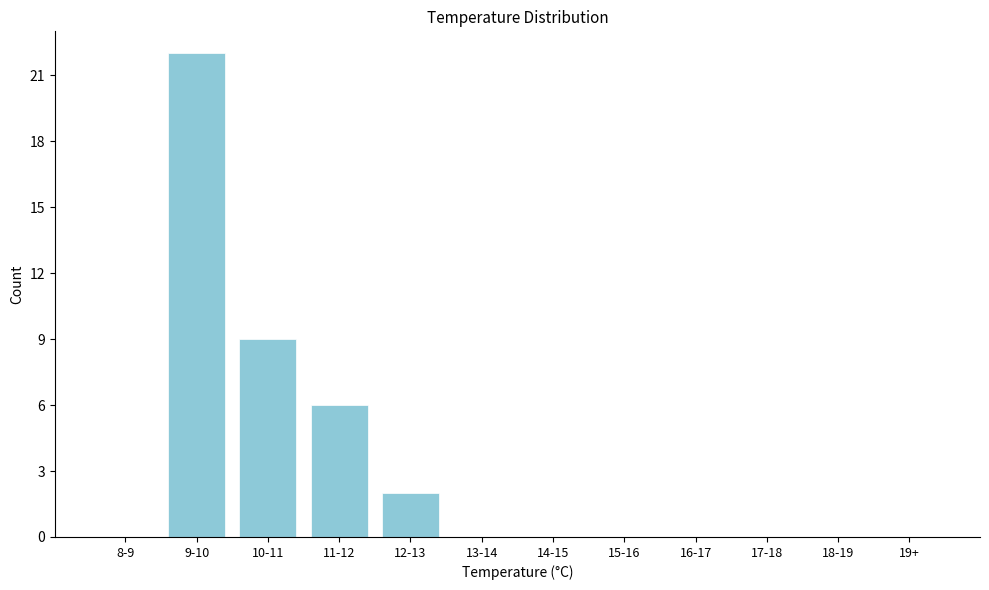

Reading right to left, list all the values displayed in this chart.

19+=0	18-19=0	17-18=0	16-17=0	15-16=0	14-15=0	13-14=0	12-13=2	11-12=6	10-11=9	9-10=22	8-9=0